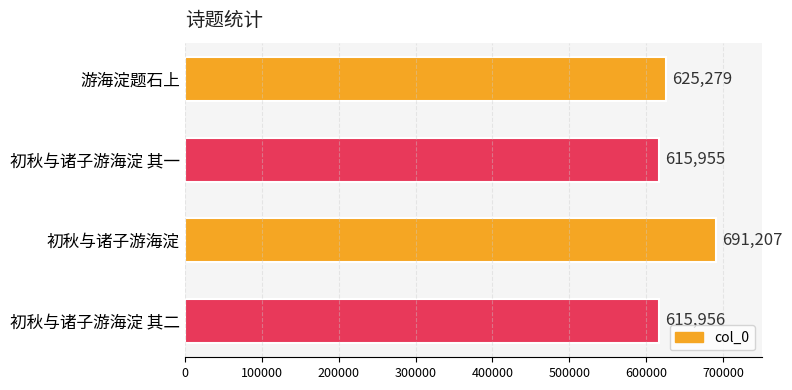

What is the sum of all values?

2548397